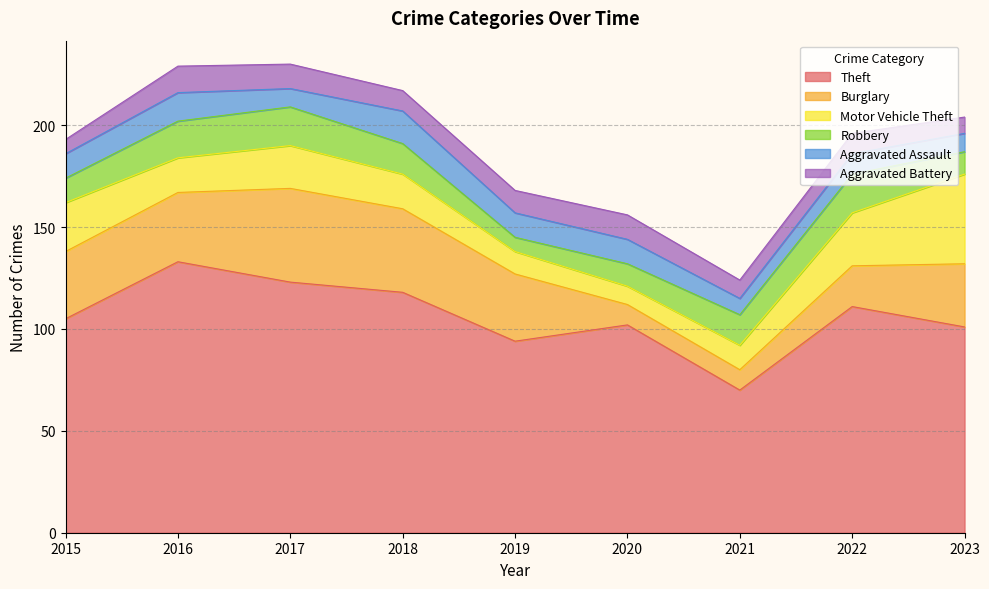

Does the chart have visible grid lines?

Yes